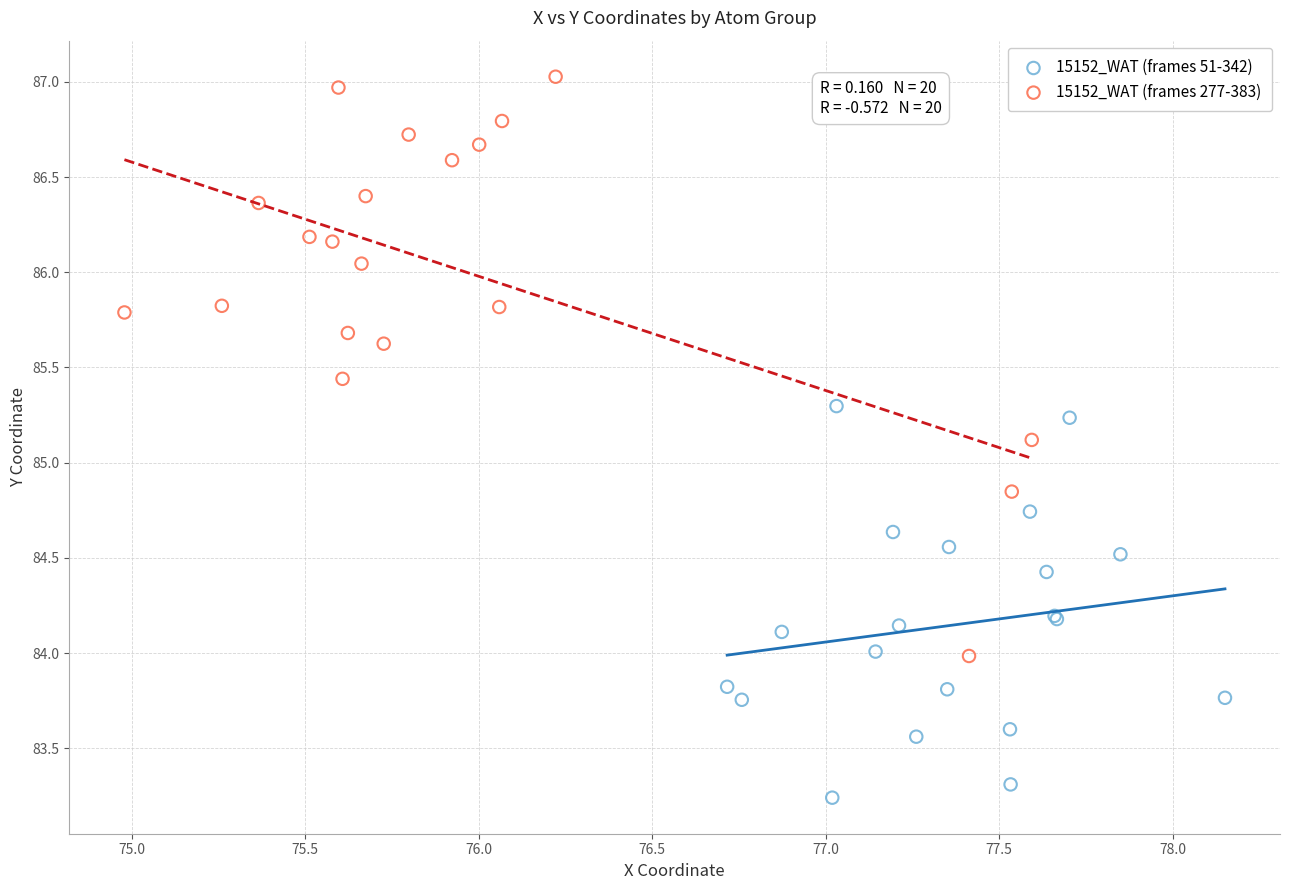

Which series has the widest spread of Y values?

15152_WAT (frames 277-383)